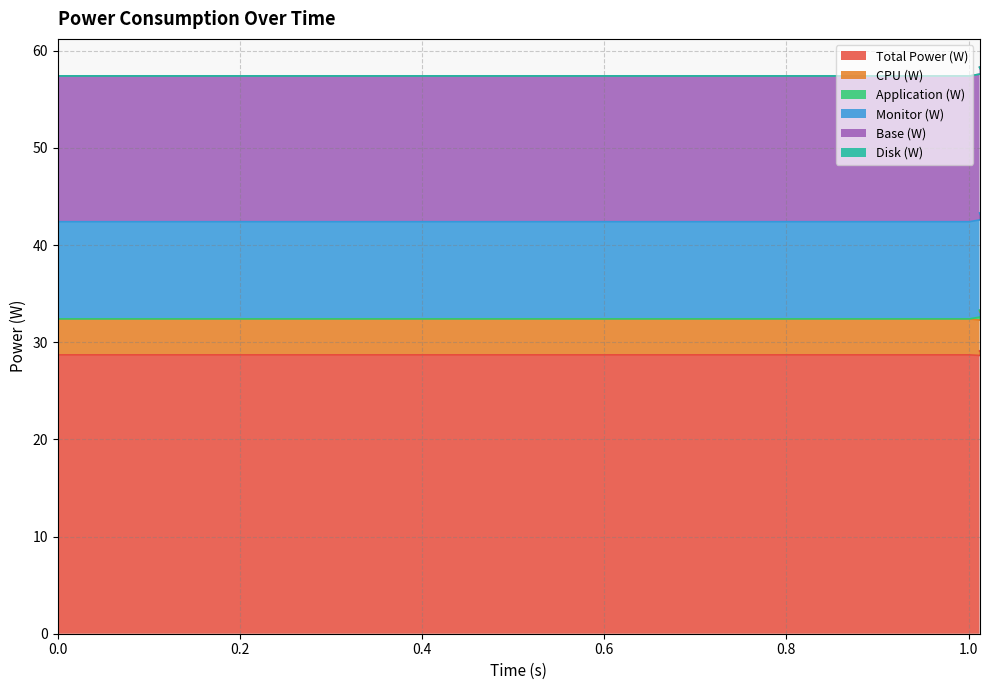

How many interior local peaks does the Application (W) series have?

1